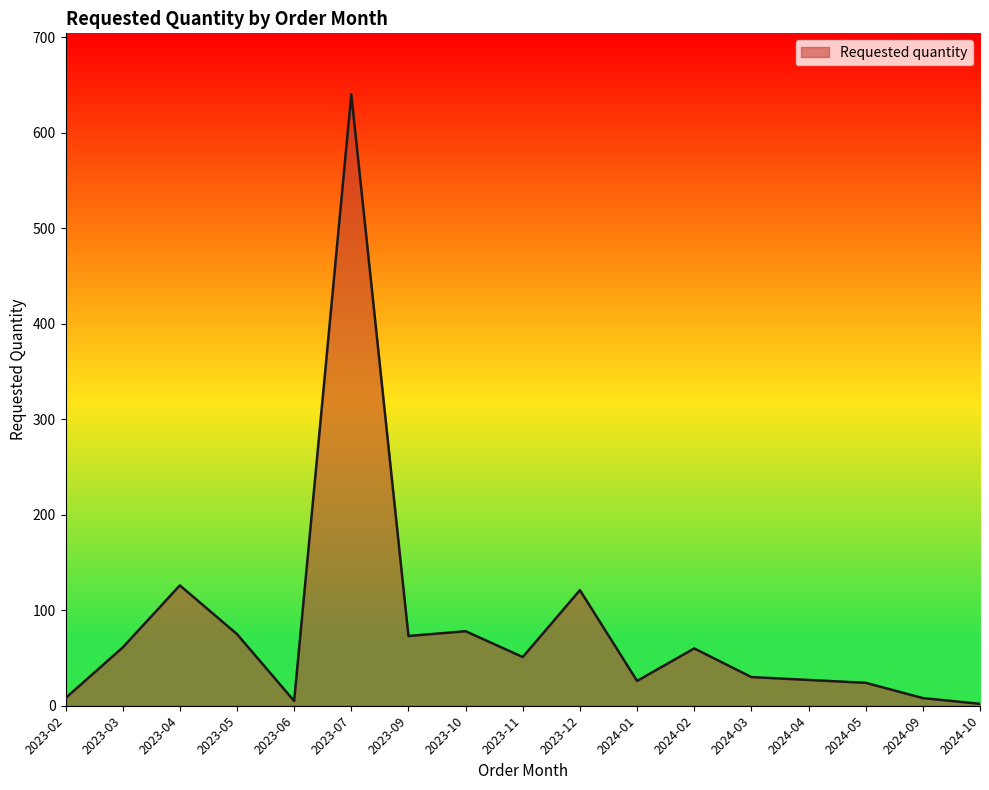

Between 2023-03 and 2023-06, which is larger?

2023-03